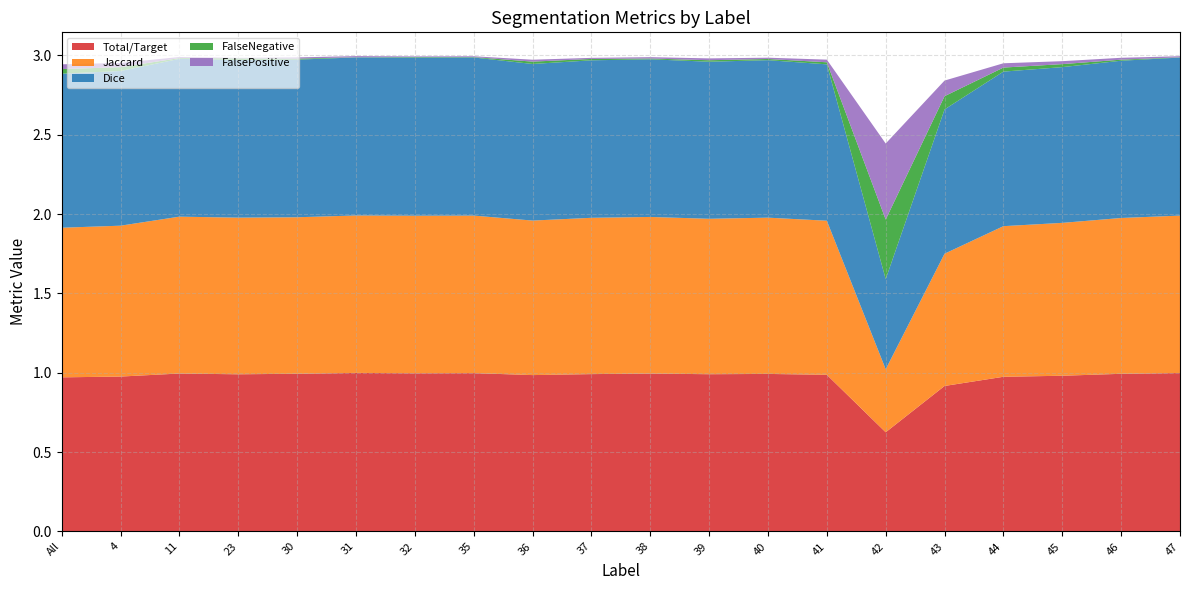

Reading left to right, extract all data points from this chart.

Total/Target: 1.0	1.0	1.0	1.0	1.0	1.0	1.0	1.0	1.0	1.0	1.0	1.0	1.0	1.0	0.6	0.9	1.0	1.0	1.0	1.0
Jaccard: 0.9	1.0	1.0	1.0	1.0	1.0	1.0	1.0	1.0	1.0	1.0	1.0	1.0	1.0	0.4	0.8	0.9	1.0	1.0	1.0
Dice: 1.0	1.0	1.0	1.0	1.0	1.0	1.0	1.0	1.0	1.0	1.0	1.0	1.0	1.0	0.6	0.9	1.0	1.0	1.0	1.0
FalseNegative: 0.0	0.0	0.0	0.0	0.0	0.0	0.0	0.0	0.0	0.0	0.0	0.0	0.0	0.0	0.4	0.1	0.0	0.0	0.0	0.0
FalsePositive: 0.0	0.0	0.0	0.0	0.0	0.0	0.0	0.0	0.0	0.0	0.0	0.0	0.0	0.0	0.5	0.1	0.0	0.0	0.0	0.0